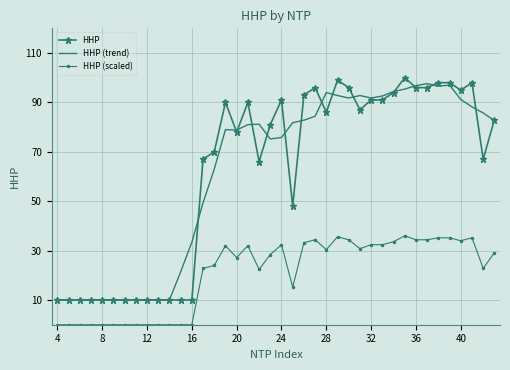

At how many categories does at least one series exceed 32?

27